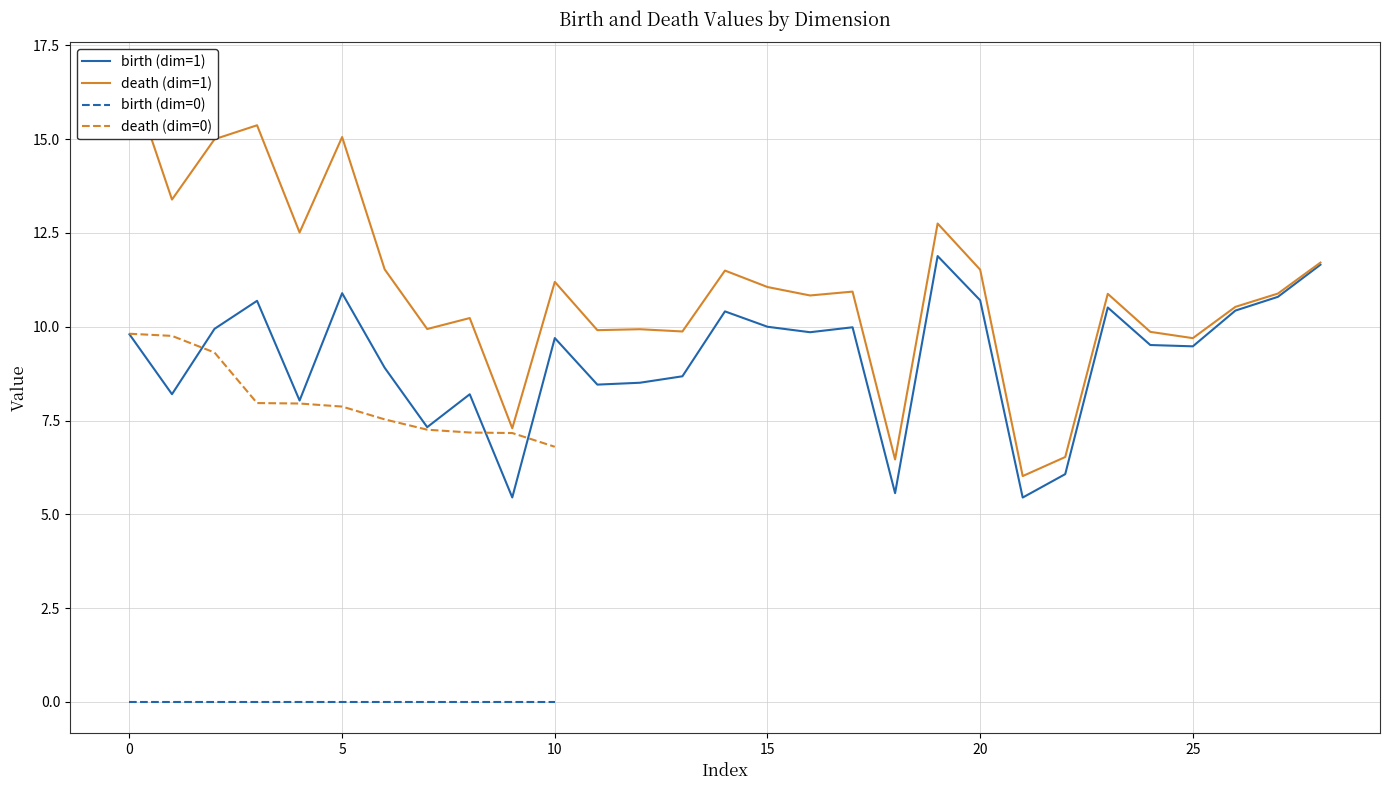

Reading left to right, what are all the values shown in this chart?

birth: 0=9.8	1=8.2	2=9.9	3=10.7	4=8.0	5=10.9	6=8.9	7=7.3	8=8.2	9=5.4	10=9.7	11=8.5	12=8.5	13=8.7	14=10.4	15=10.0	16=9.9	17=10.0	18=5.6	19=11.9	20=10.7	21=5.4	22=6.1	23=10.5	24=9.5	25=9.5	26=10.4	27=10.8	28=11.7	29=0.0	30=0.0	31=0.0	32=0.0	33=0.0	34=0.0	35=0.0	36=0.0	37=0.0	38=0.0	39=0.0
death: 0=16.7	1=13.4	2=15.0	3=15.4	4=12.5	5=15.1	6=11.5	7=9.9	8=10.2	9=7.3	10=11.2	11=9.9	12=9.9	13=9.9	14=11.5	15=11.1	16=10.8	17=10.9	18=6.5	19=12.8	20=11.5	21=6.0	22=6.5	23=10.9	24=9.9	25=9.7	26=10.5	27=10.9	28=11.7	29=9.8	30=9.8	31=9.3	32=8.0	33=8.0	34=7.9	35=7.5	36=7.3	37=7.2	38=7.2	39=6.8